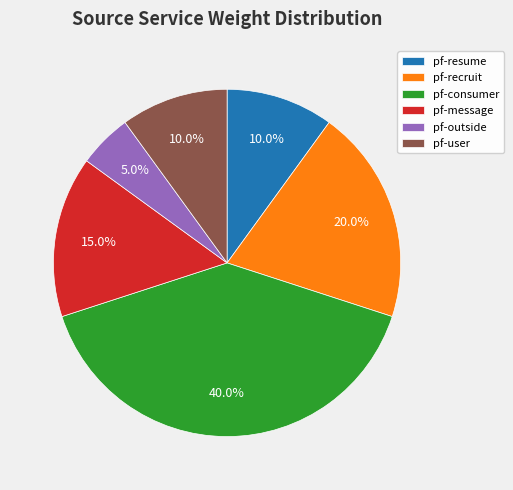

To the nearest percent, what is the average slice percentage?

17%